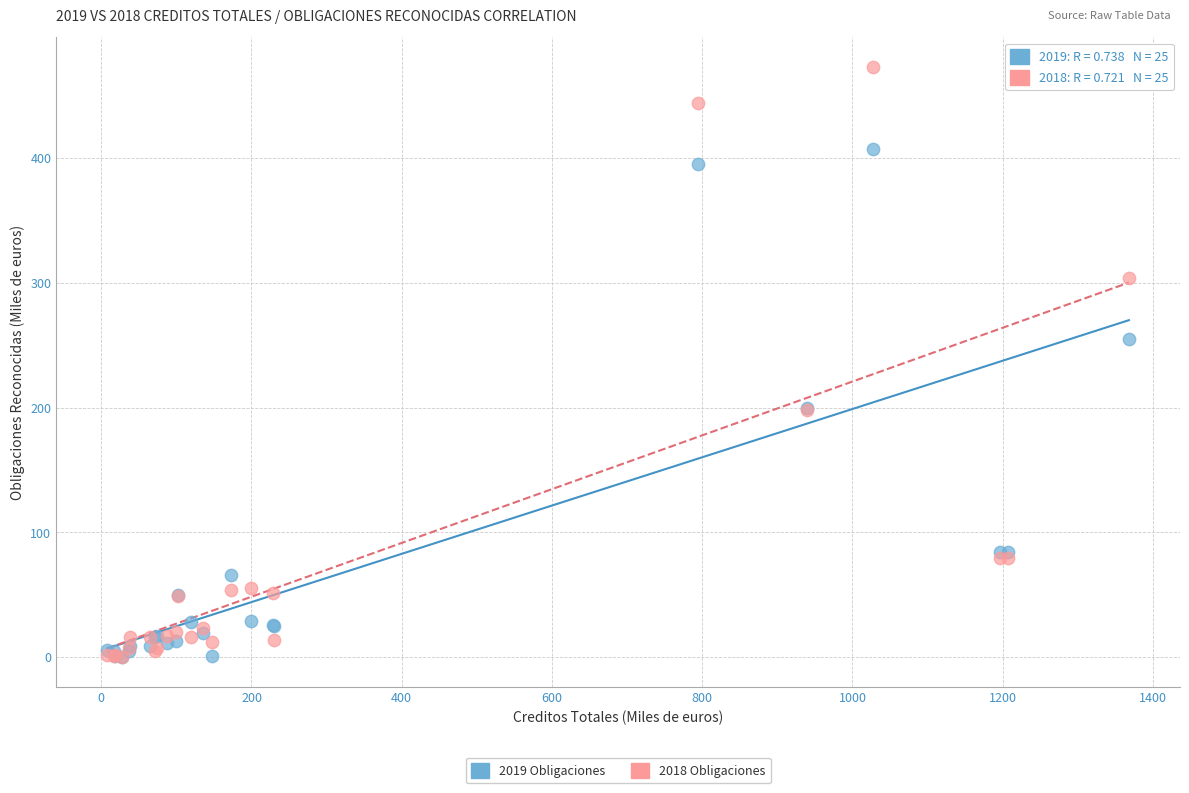

In the 2018 Obligaciones series, what Y value is closest to 236?

198